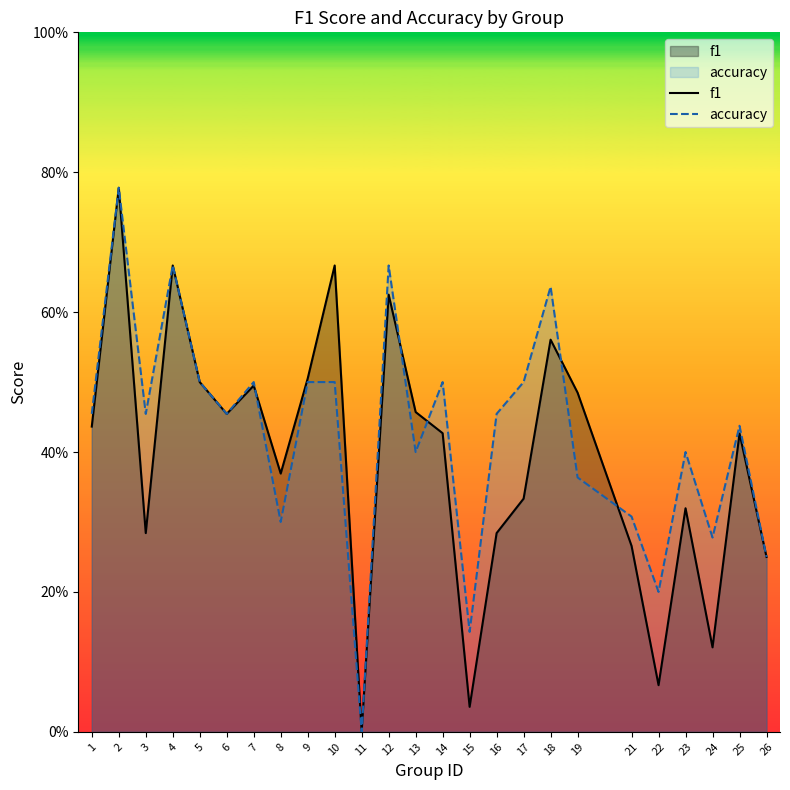

Reading left to right, list all the values displayed in this chart.

f1: 0.4	0.8	0.3	0.7	0.5	0.5	0.5	0.4	0.5	0.7	0.0	0.6	0.5	0.4	0.0	0.3	0.3	0.6	0.5	0.3	0.1	0.3	0.1	0.4	0.2
accuracy: 0.5	0.8	0.5	0.7	0.5	0.5	0.5	0.3	0.5	0.5	0.0	0.7	0.4	0.5	0.1	0.5	0.5	0.6	0.4	0.3	0.2	0.4	0.3	0.4	0.2